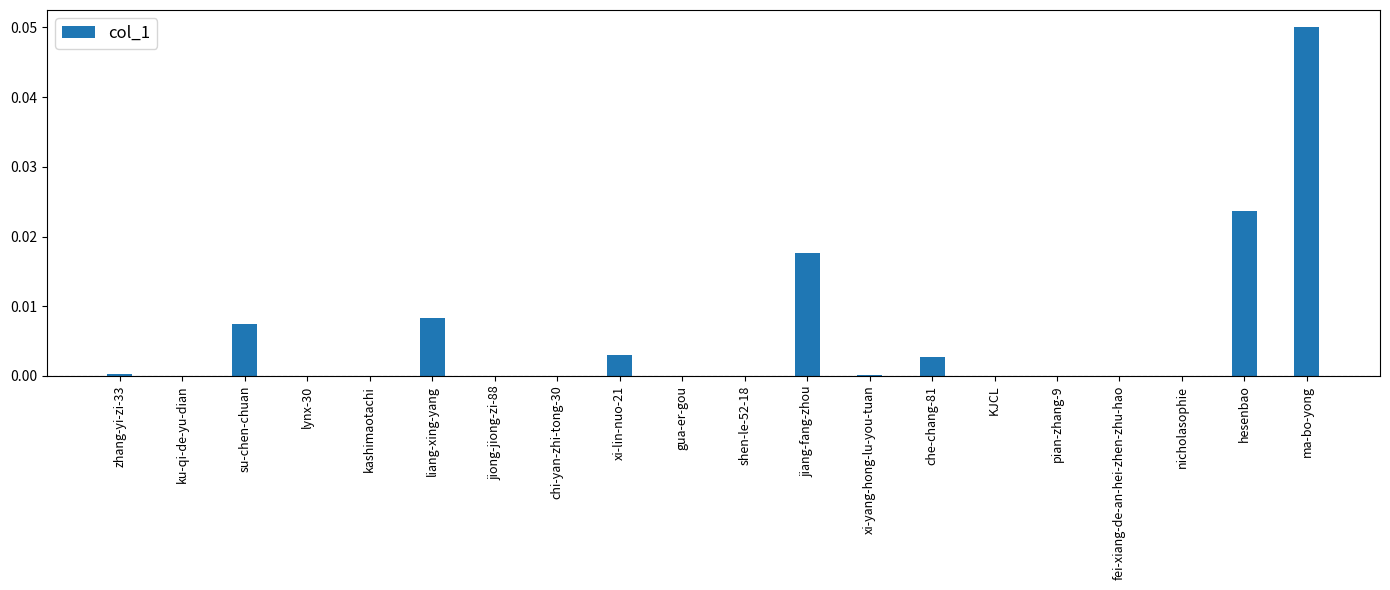

The value at zhang-yi-zi-33 is 0.0. True or false?

True